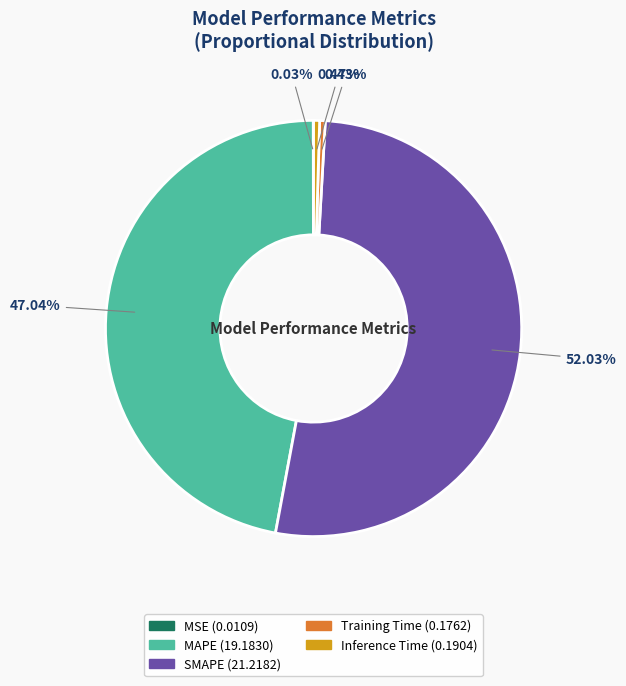

Which category accounts for the majority?

SMAPE